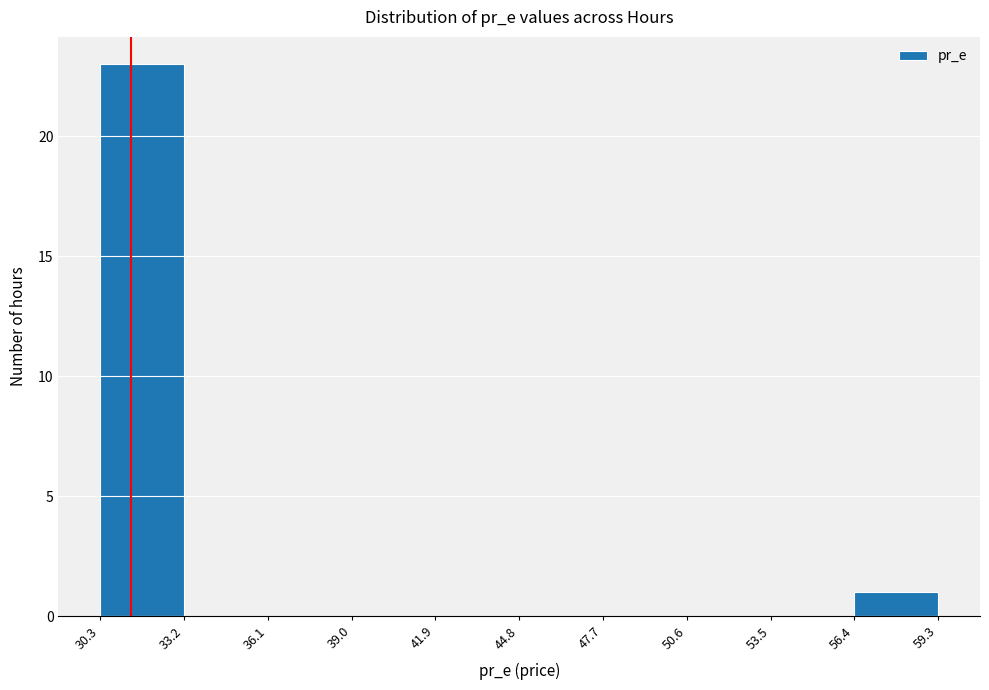

How tall is the bar that spans 30.3 to 33.2 on the x-axis? The values are not printed on the chart, so give them approximately, as read against the axis.

23